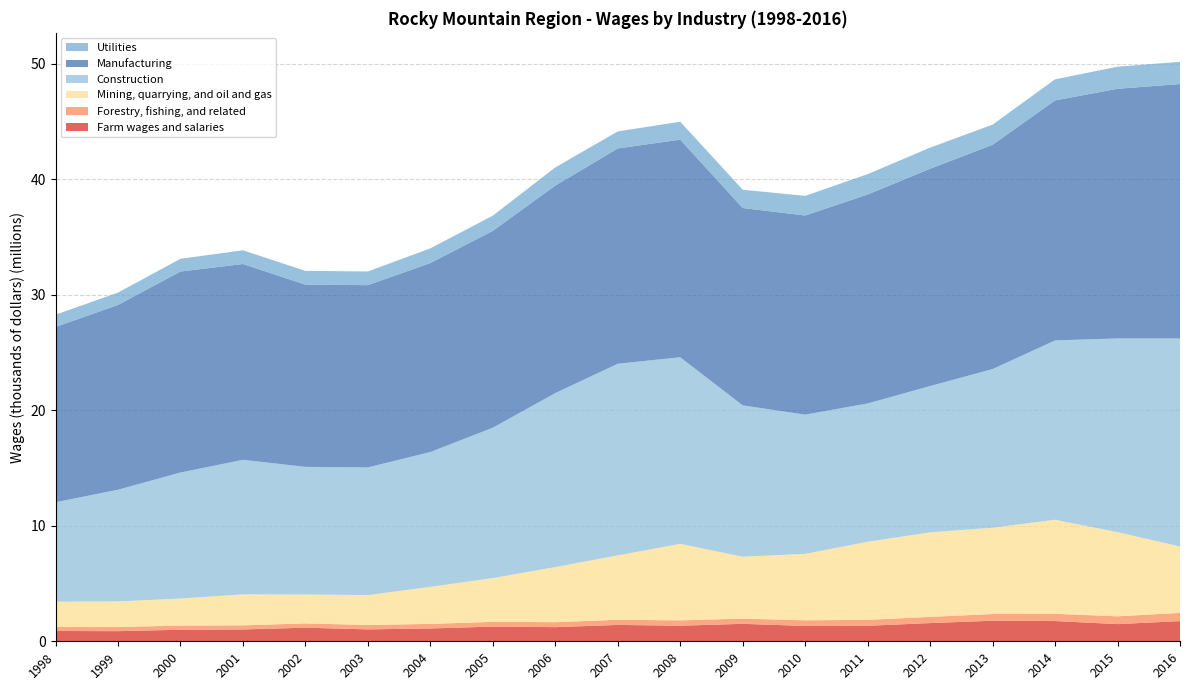

Reading right to left, extract all data points from this chart.

Farm wages and salaries: 1747908	1487146	1752302	1778899	1575844	1342319	1328712	1510780	1347963	1416210	1224772	1272496	1109269	1031673	1176035	1023830	1003506	876112	891775
Forestry, fishing, and related: 711363	677671	627263	582911	538688	514259	489673	452629	464531	450148	430682	411713	396650	380536	371993	357178	357178	357055	342062
Mining, quarrying, and oil and gas: 5751024	7285922	8145897	7471564	7318685	6763636	5752050	5361162	6626325	5574345	4771160	3790532	3207704	2591265	2501214	2679069	2344708	2216659	2198219
Construction: 18015373	16776303	15531976	13741938	12671241	11977383	12056532	13106806	16158985	16596221	15068577	13022558	11677802	11055938	11055938	11657023	10910094	9677049	8605193
Manufacturing: 22030614	21620754	20782418	19424273	18817131	18094290	17247156	17089635	18845131	18643953	17969282	17045876	16364038	15782177	15782177	16954649	17407736	15999826	15184362
Utilities: 1926348	1911914	1828211	1745085	1829385	1762989	1697809	1587042	1551320	1475985	1571990	1319079	1271953	1188551	1188551	1188551	1103218	1071795	1059874